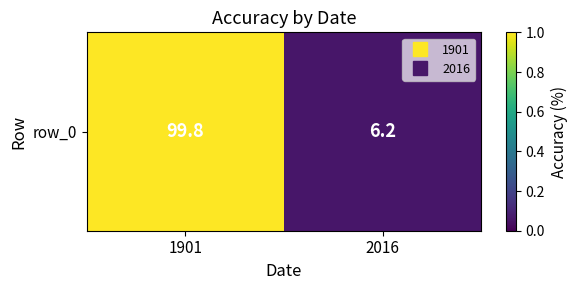

Rank the categories by value from highest to lowest.

1901, 2016